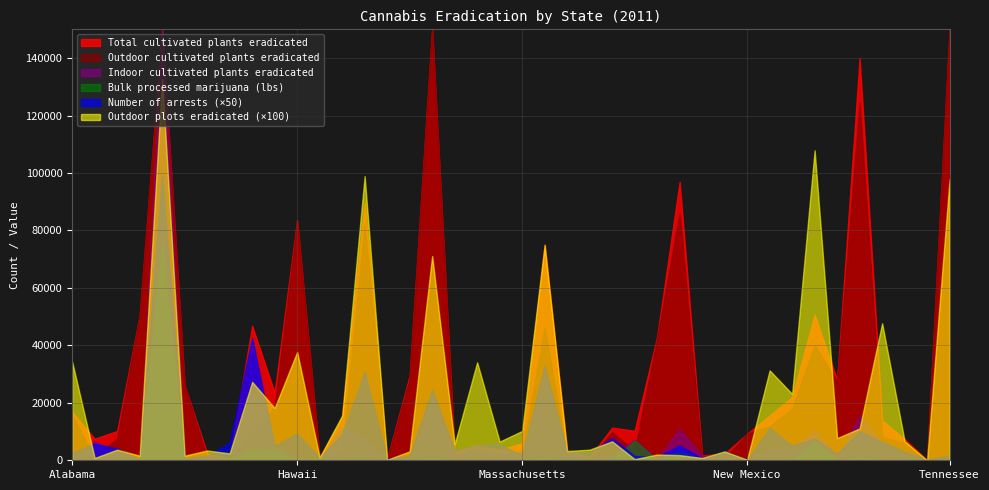

How many values in outdoor plots eradicated are above zero?

39